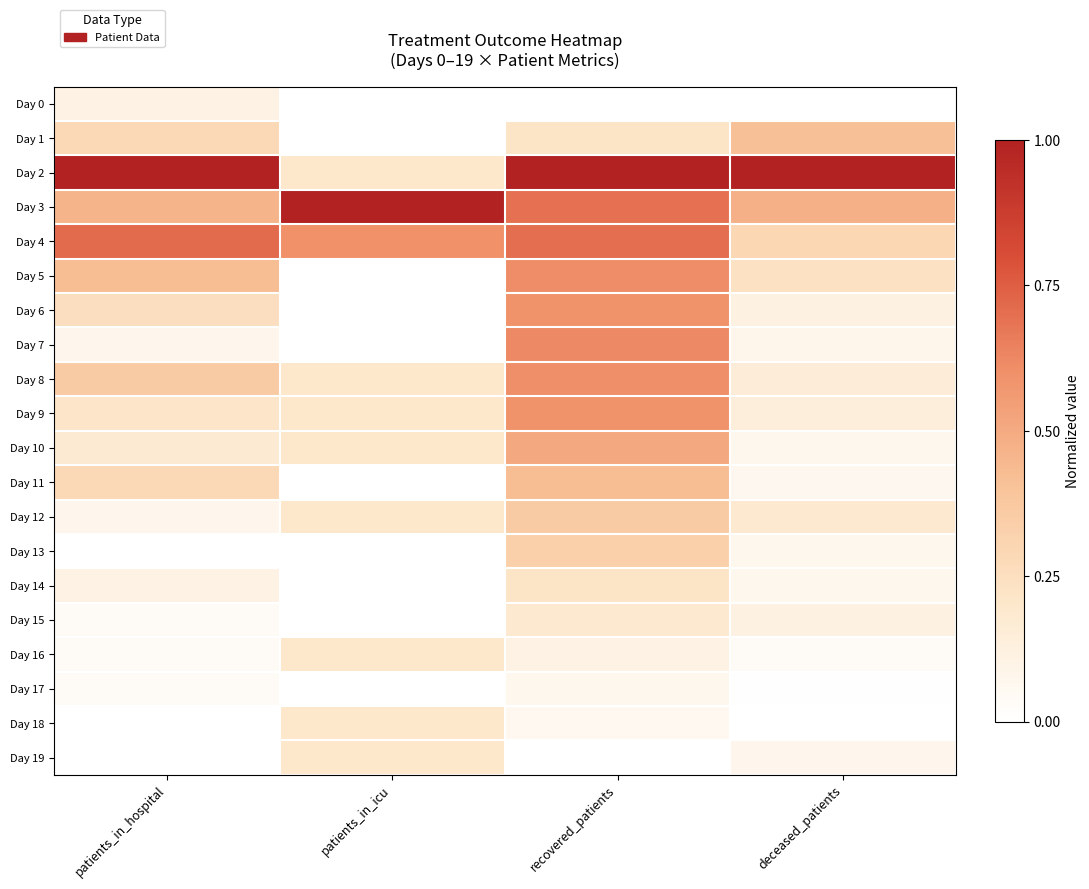

How many Day 17 values are between 0 and 1?

4